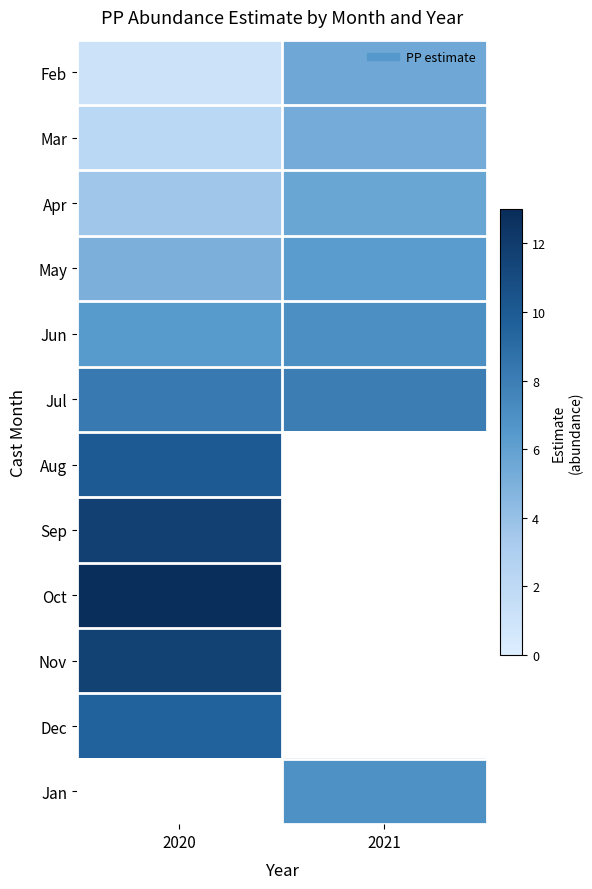

Is it true that Oct equals 3.1 at 2020?

False